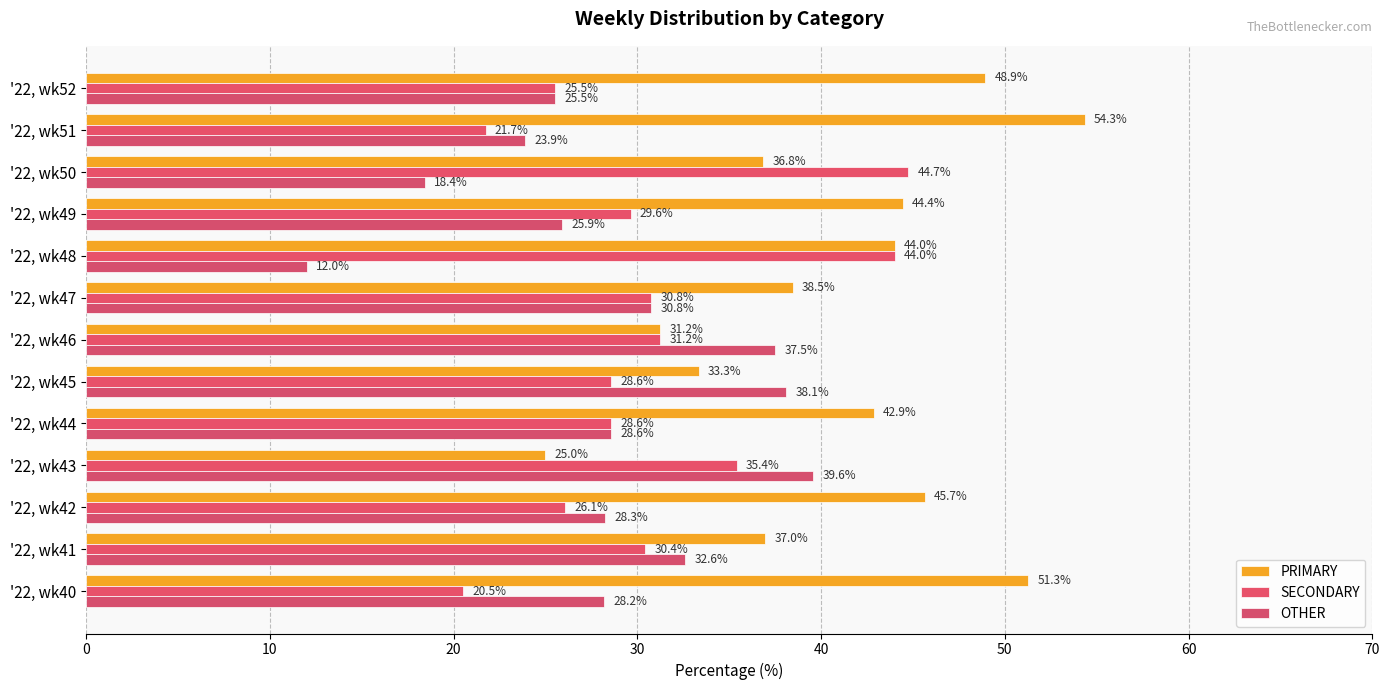

How many categories are shown in the chart?

13